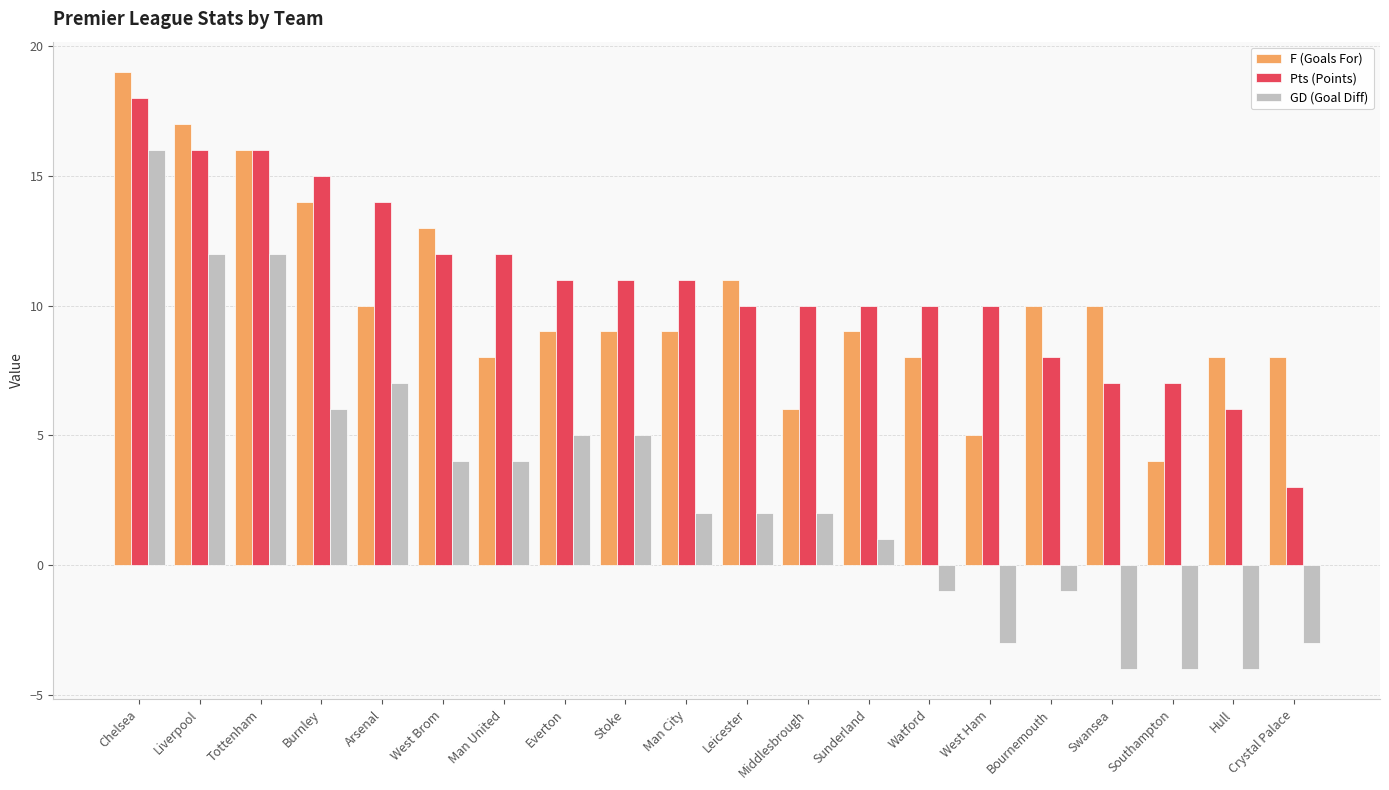

Which label corresponds to the largest value in the chart?

Chelsea